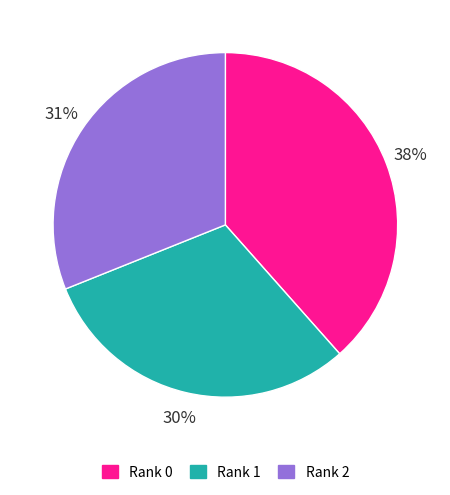

Does Rank 0 represent more than half of the total?

No